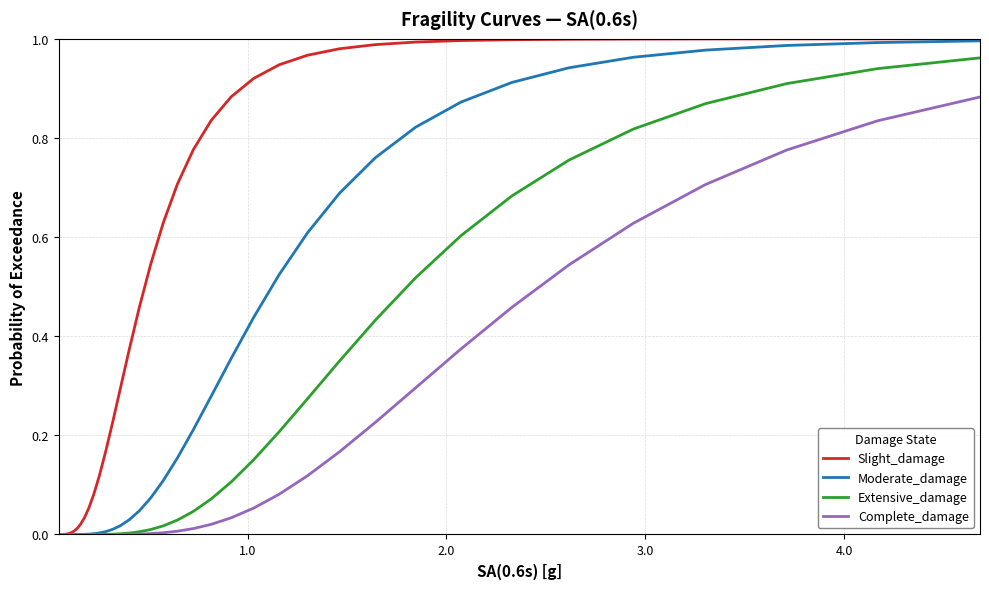

Which series has the largest total across all categories?

Slight_damage